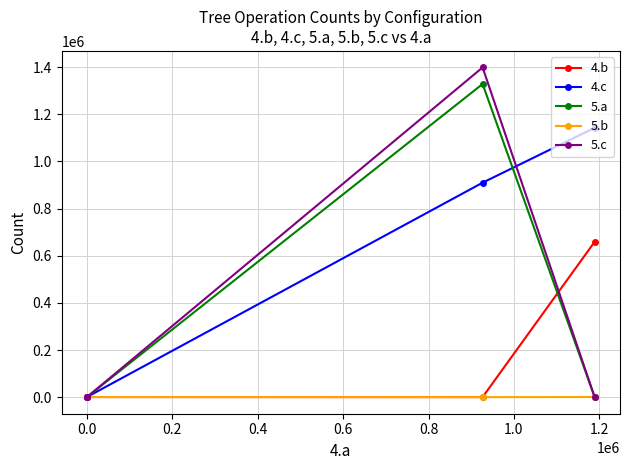

Which series has the widest spread of values?

5.c